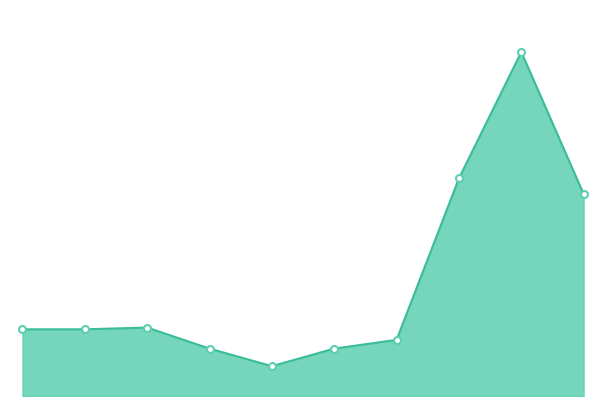

List the labels in order of value, smallest first.

2019, 2018, 2020, 2021, 2015, 2016, 2017, 2024, 2022, 2023